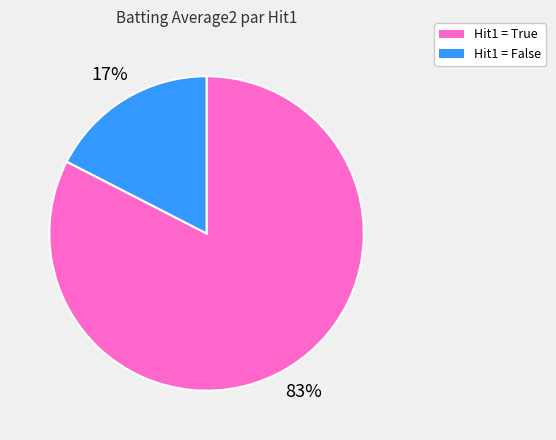

To the nearest percent, what is the average slice percentage?

50%